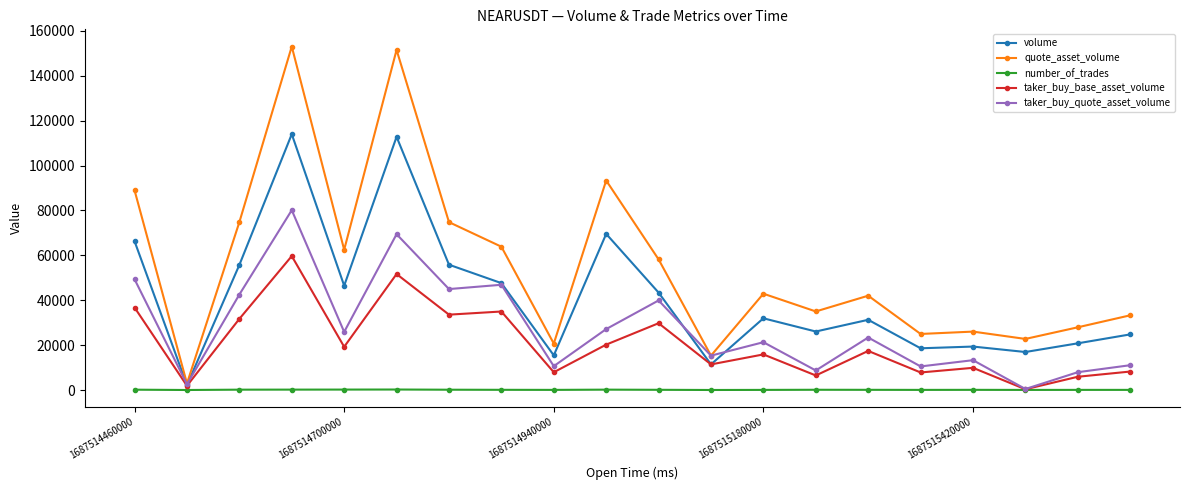

True or false: number_of_trades has more than 0 points higher than both neighbors.

True